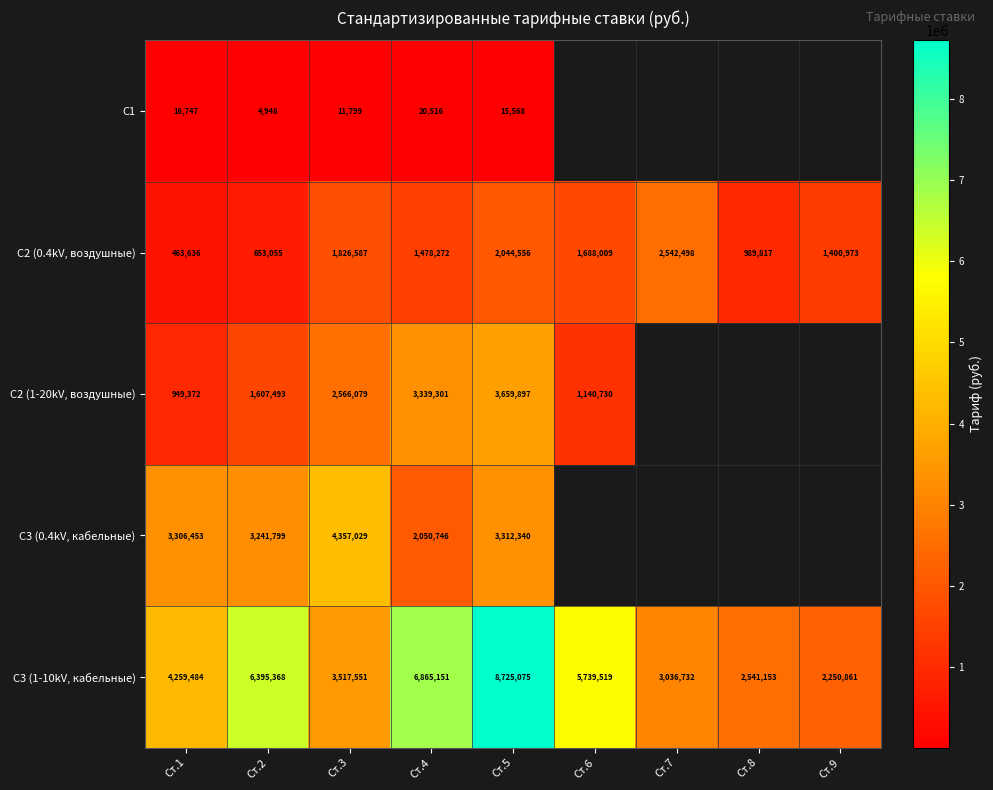

Between Ст.2 and Ст.5, which is larger?

Ст.5